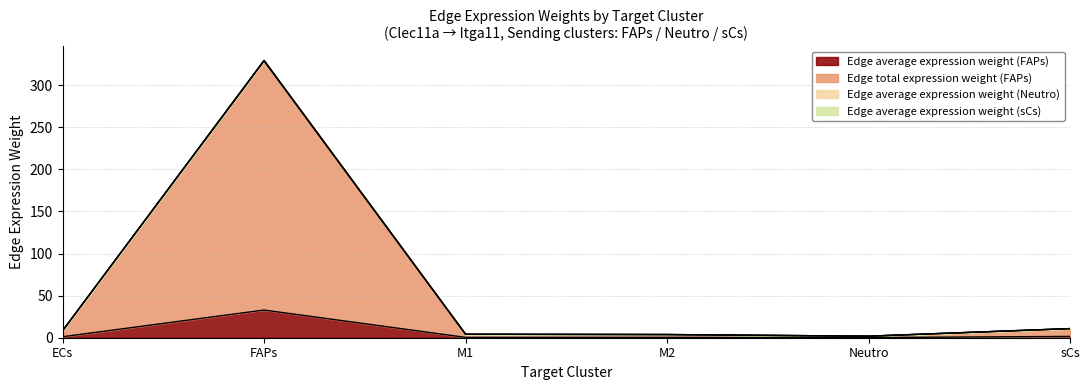

How many values in the Edge average expression weight (FAPs) series are below 1?

3